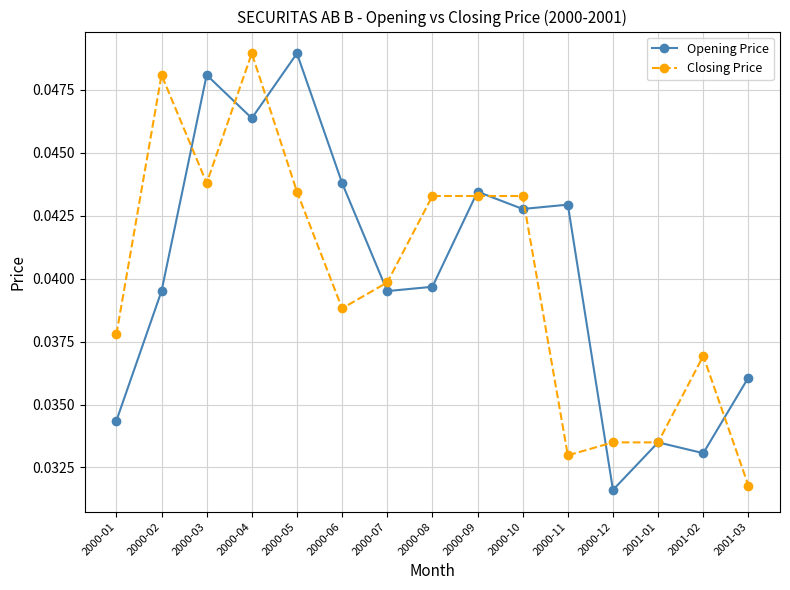

At 2001-03, list the series in order from smallest to largest.

Closing Price, Opening Price